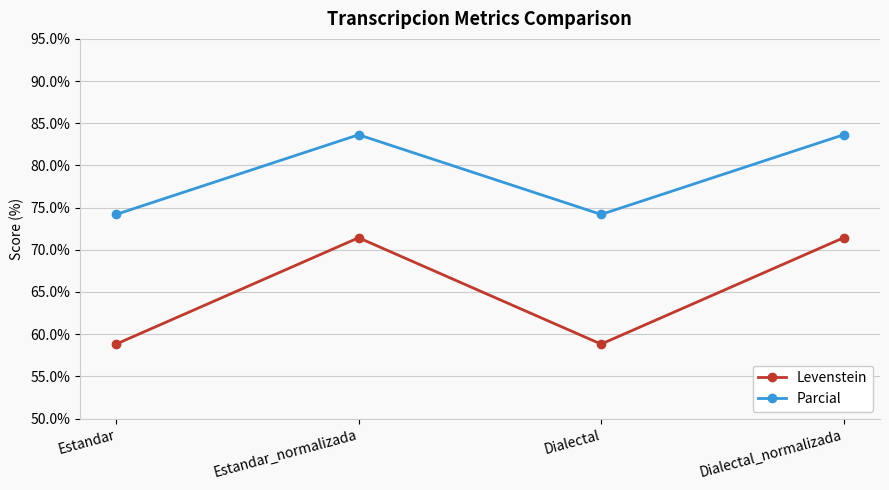

Reading left to right, extract all data points from this chart.

Levenstein: Estandar=58.8	Estandar_normalizada=71.4	Dialectal=58.8	Dialectal_normalizada=71.4
Parcial: Estandar=74.2	Estandar_normalizada=83.6	Dialectal=74.2	Dialectal_normalizada=83.6